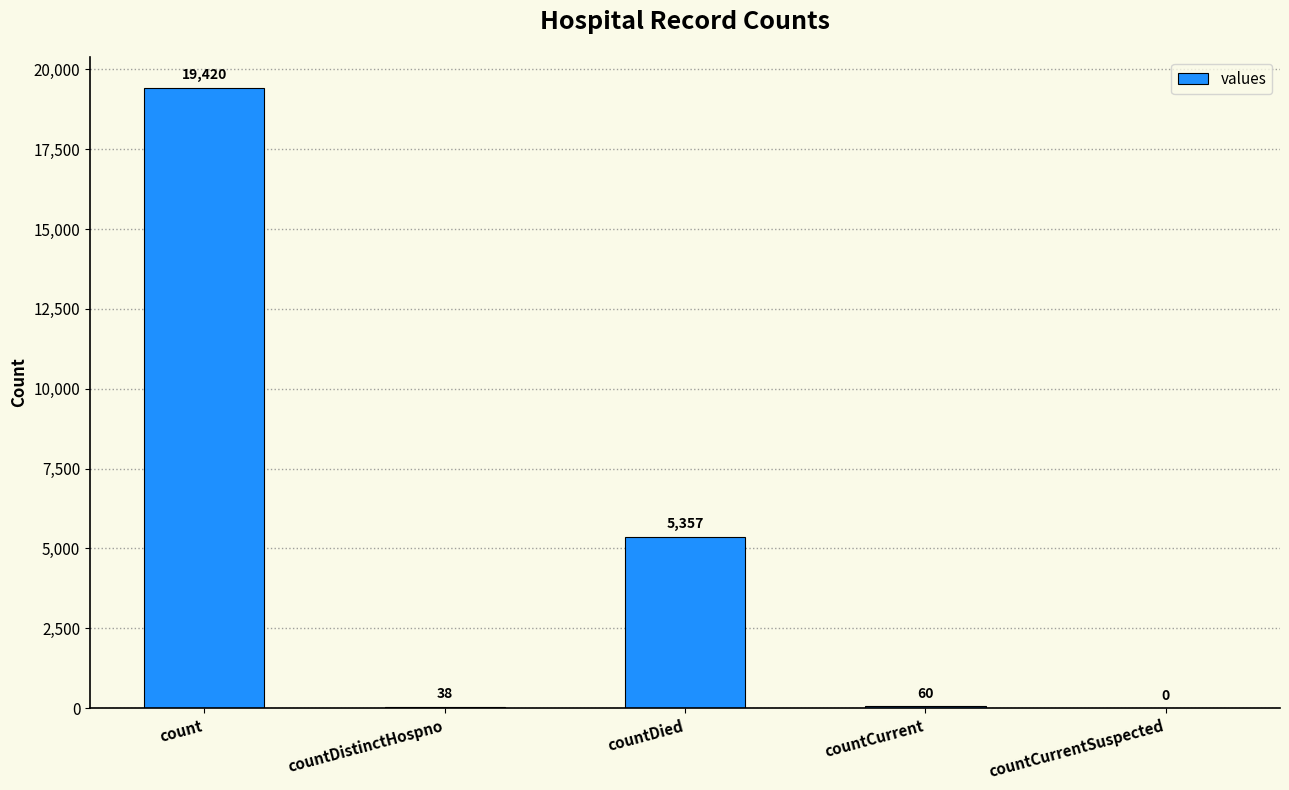

What is the sum of the values at countCurrent and countDied?

5417